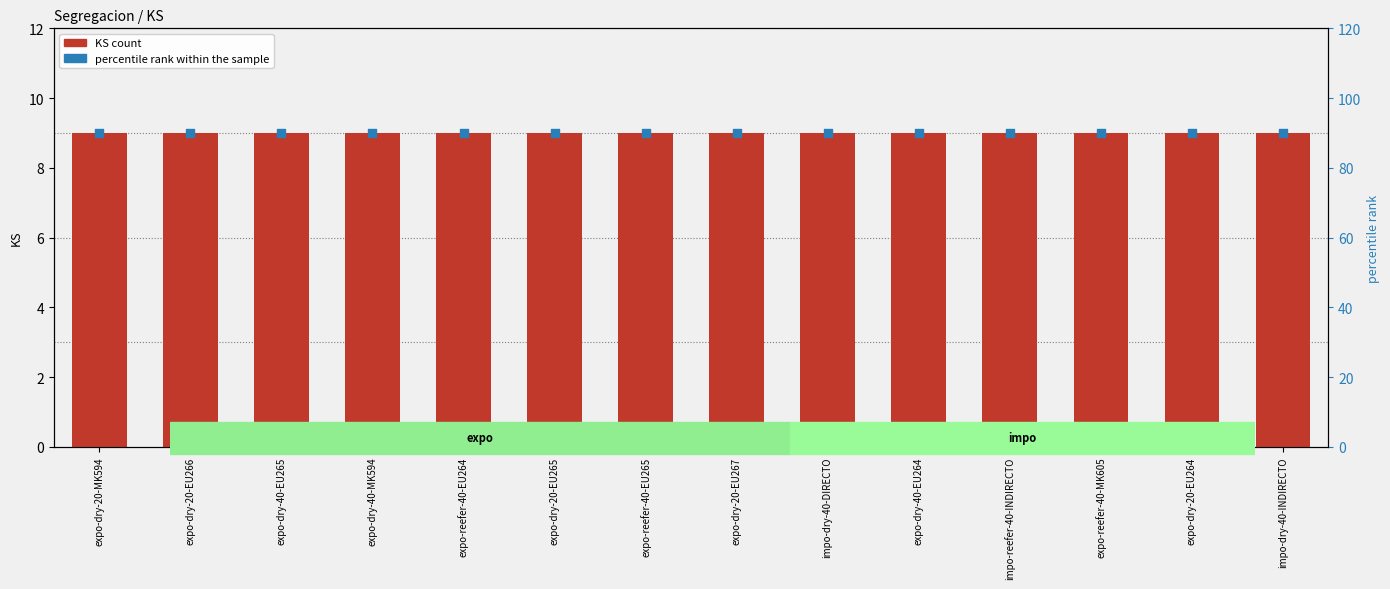

Is the value of percentile rank within the sample at expo-dry-20-EU267 greater than the value of KS at expo-reefer-40-EU265?

Yes